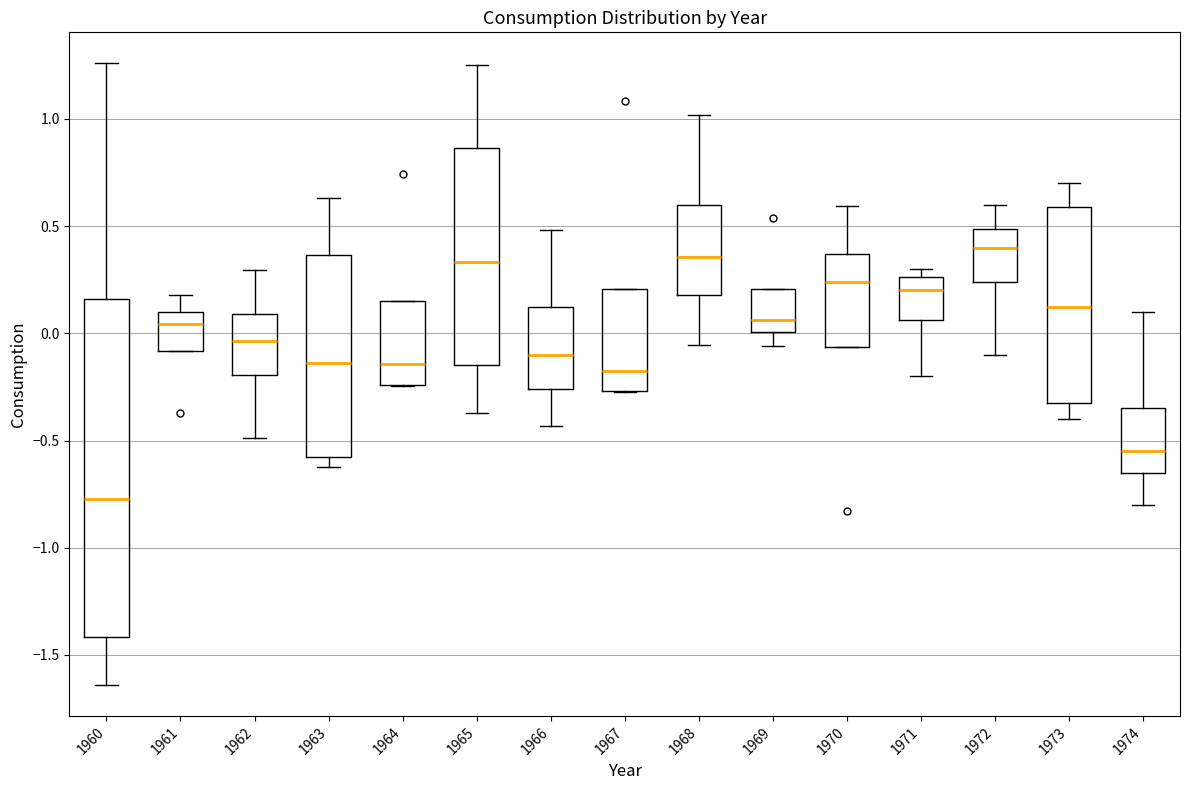

Which box has the lowest median line?

1960